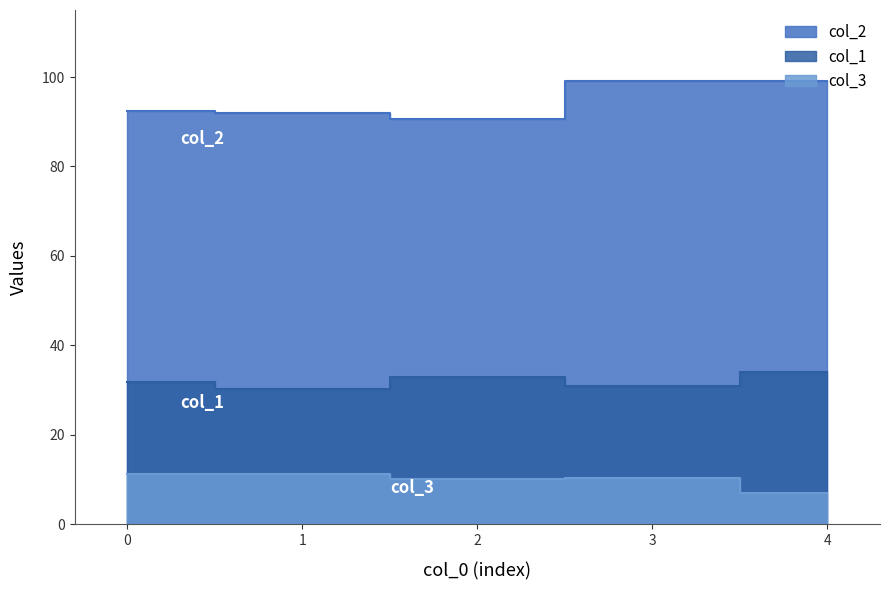

How many lines are shown in the chart?

3